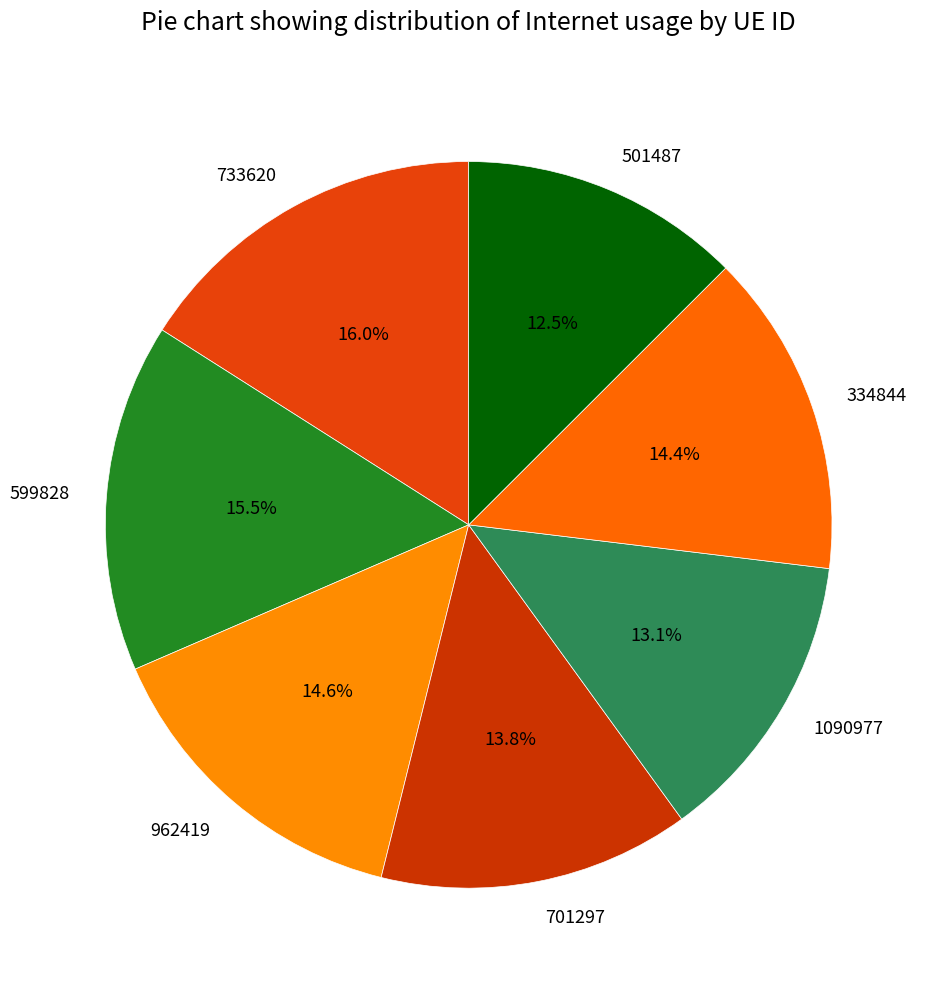

Count the number of slices in the pie.

7